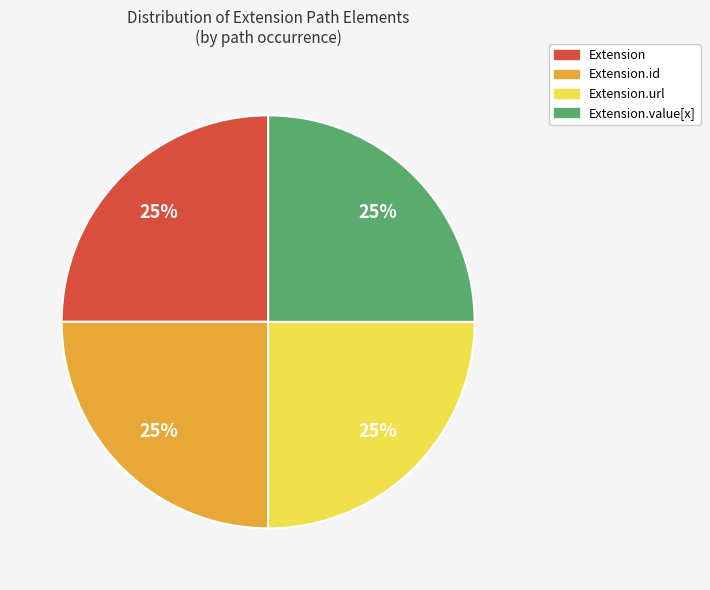

Is there any slice that represents more than half of the pie?

No